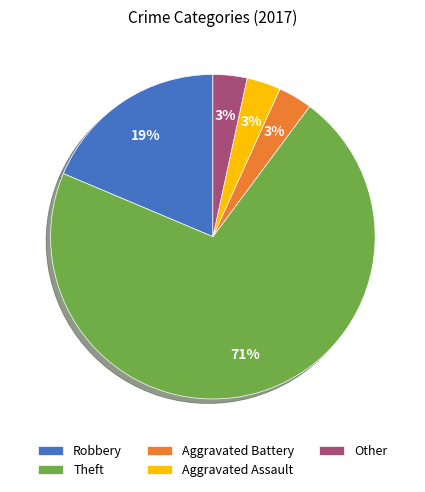

Do Other and Robbery together represent more than half of the pie?

No